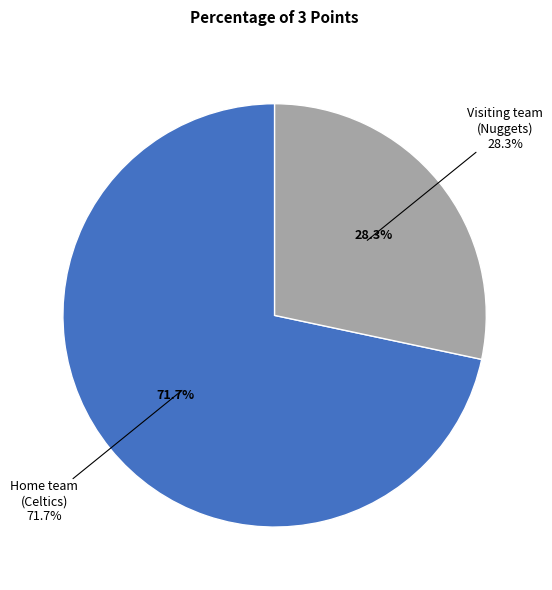

Does any single category account for the majority?

Yes